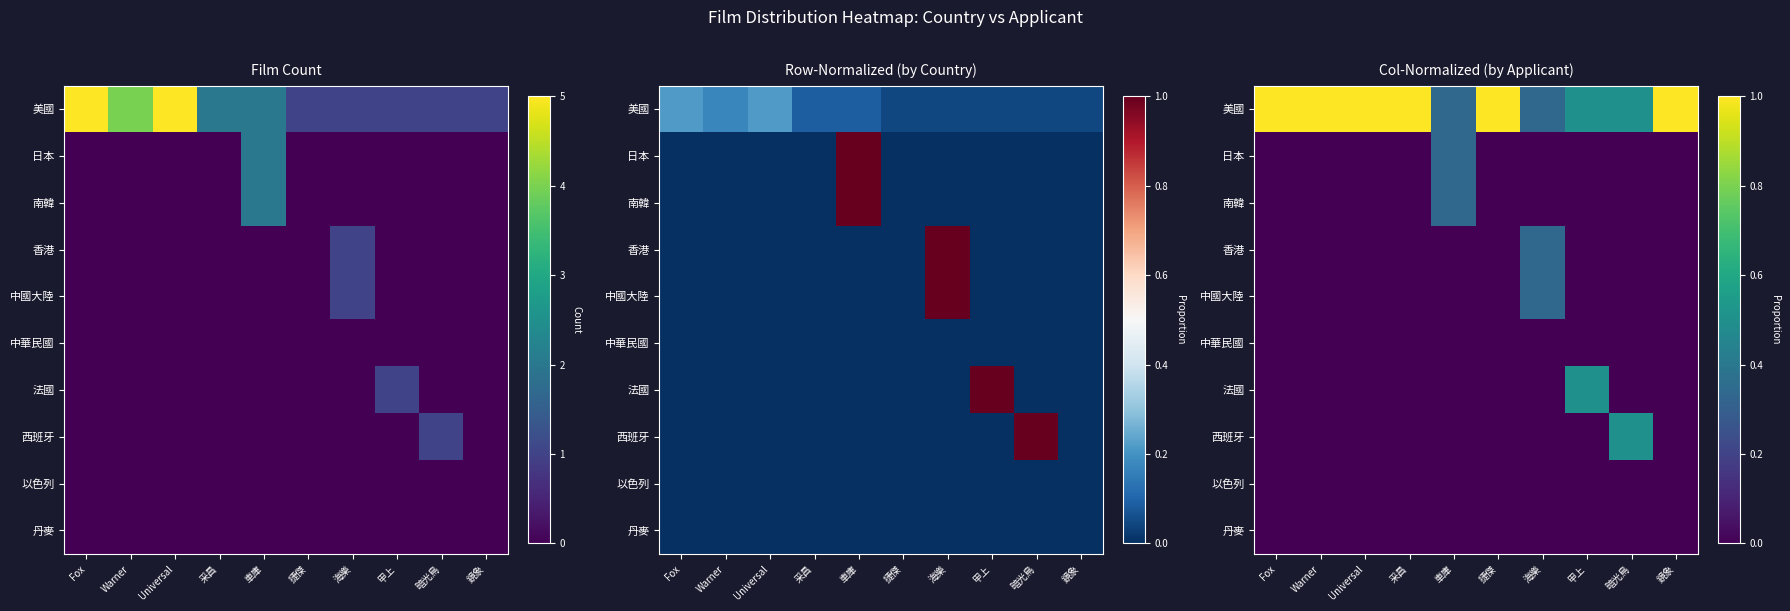

Is the value of 日本 at Fox greater than the value of 中國大陸 at 捷傑?

No